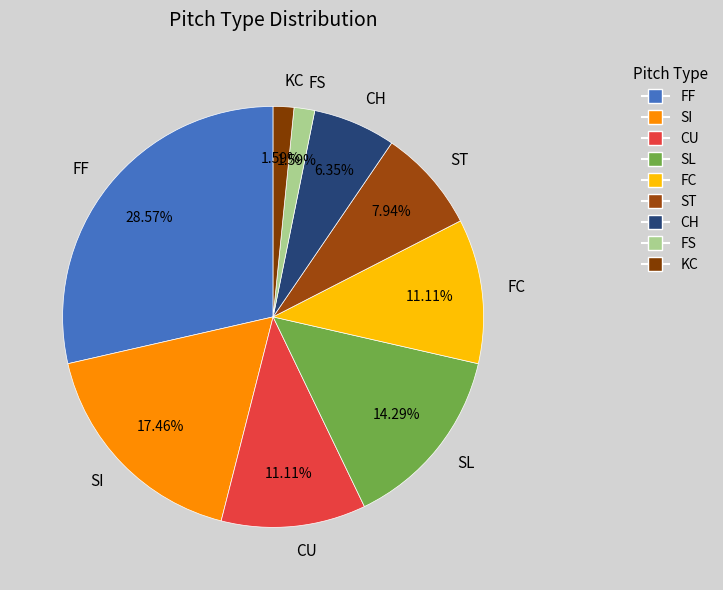

What percentage is NOT represented by CH?

93.7%